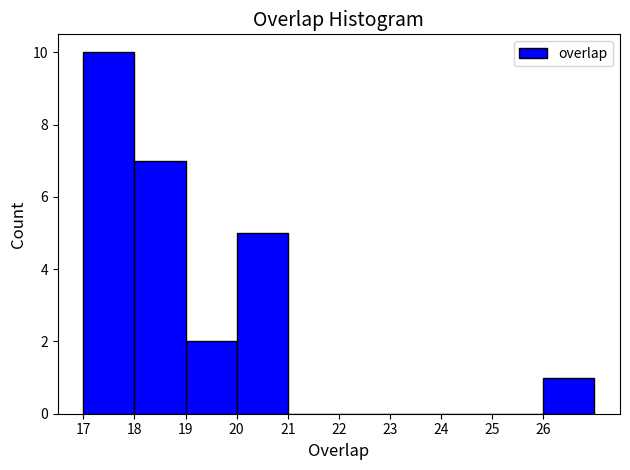

How tall is the bar that spans 18 to 19 on the x-axis? The values are not printed on the chart, so give them approximately, as read against the axis.

7